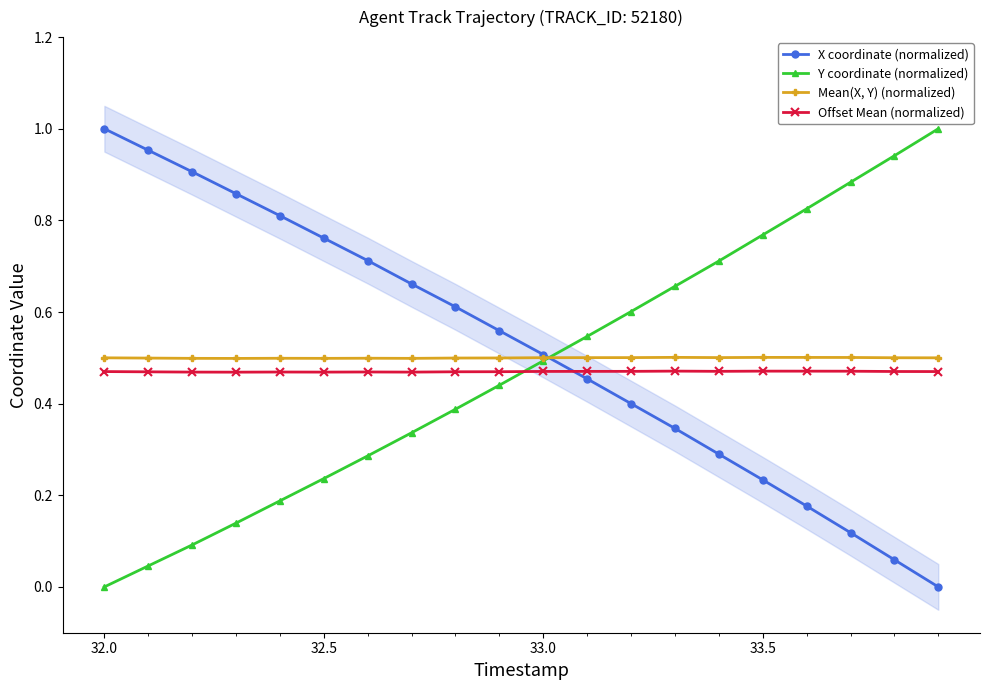

List the series in order of their overall mean, lowest first.

Offset Mean (normalized), Y coordinate (normalized), Mean(X, Y) (normalized), X coordinate (normalized)